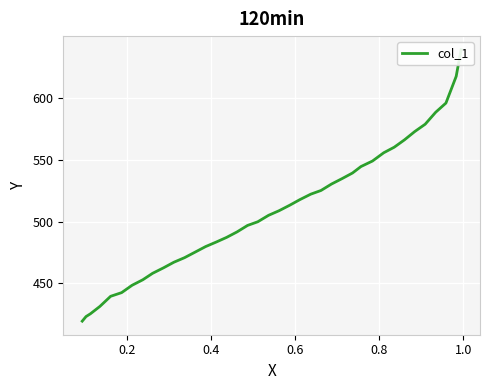

How many data points does each series have?

39